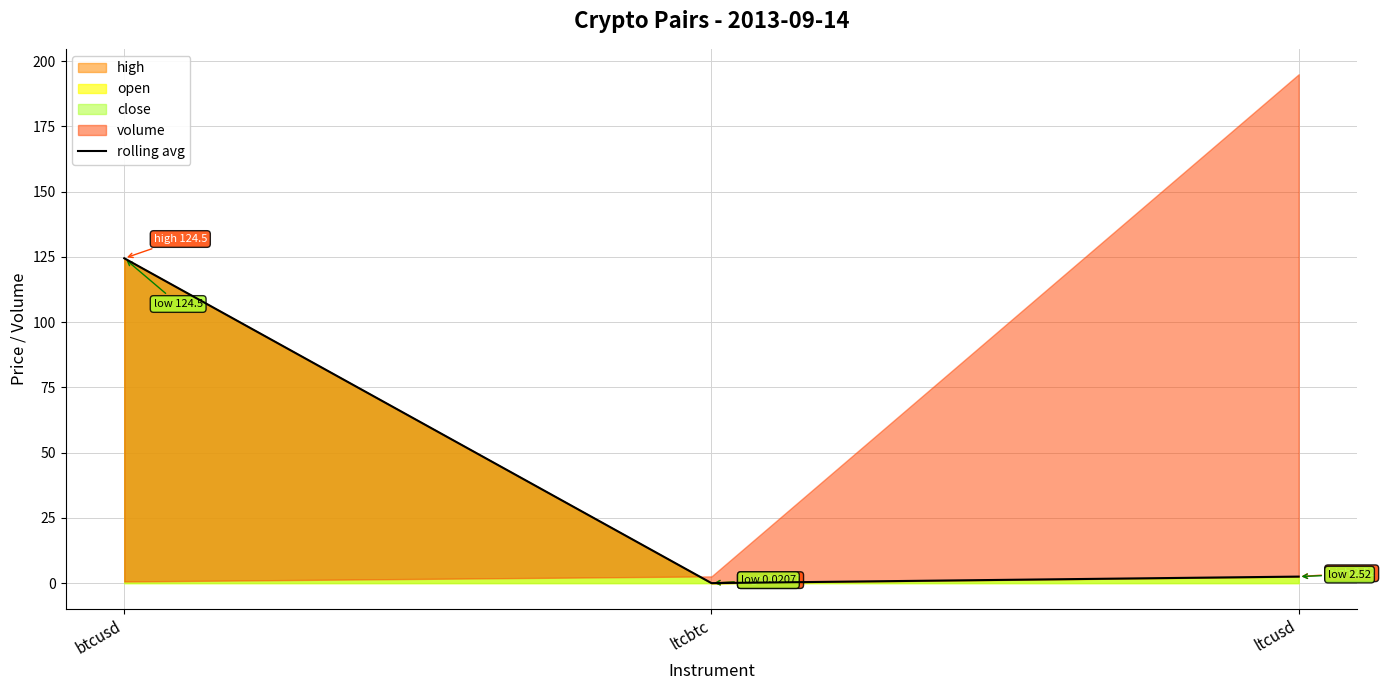

What is the label of the 1st point from the left?

btcusd